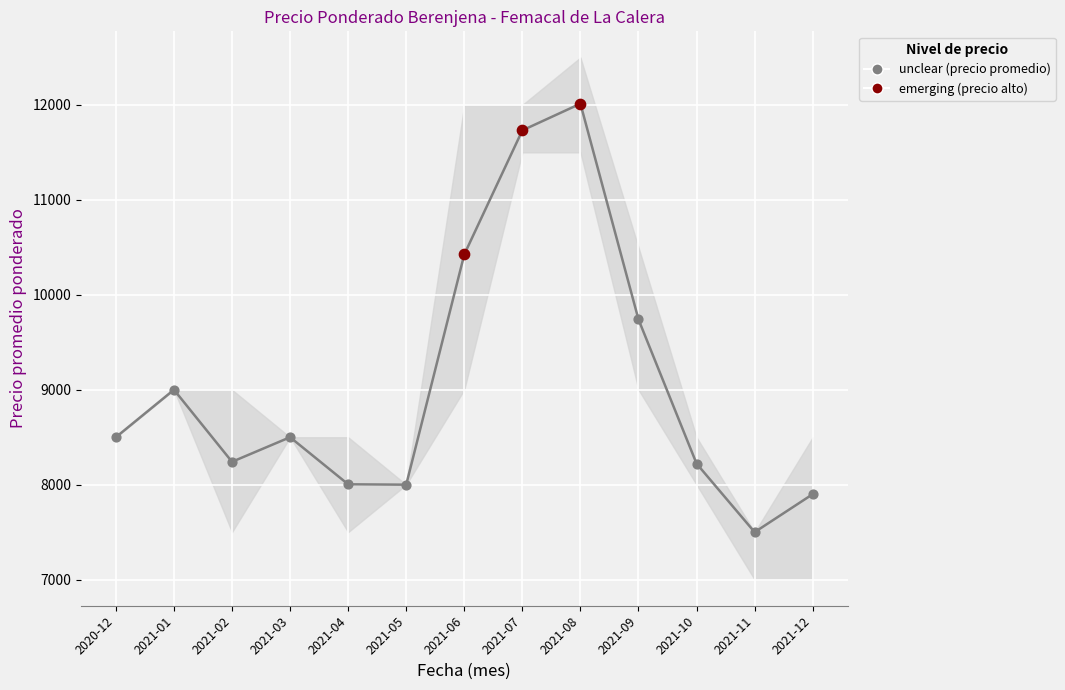

What is the total value across all series at 2021-05?

24000